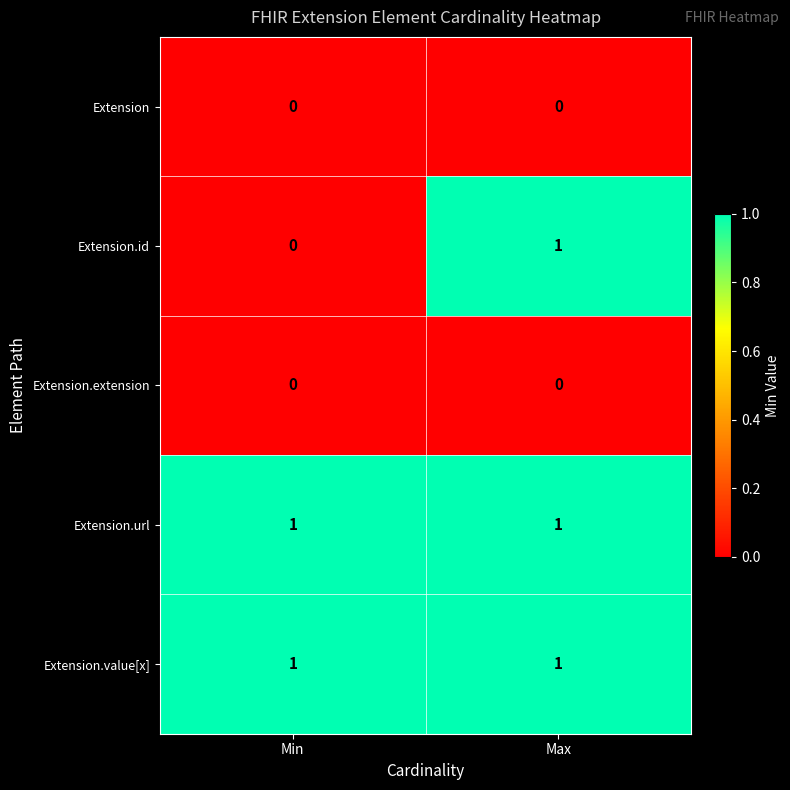

Is the value of Extension at Min greater than the value of Extension.value[x] at Min?

No